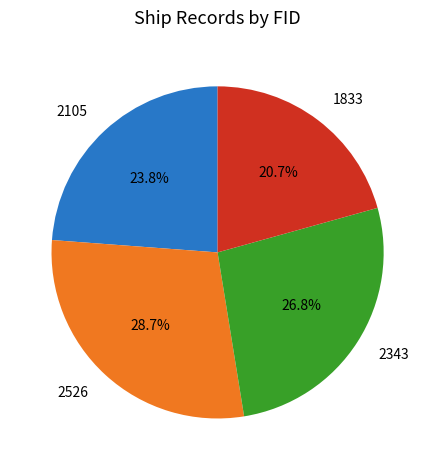

Which category has the smallest portion of the pie?

1833